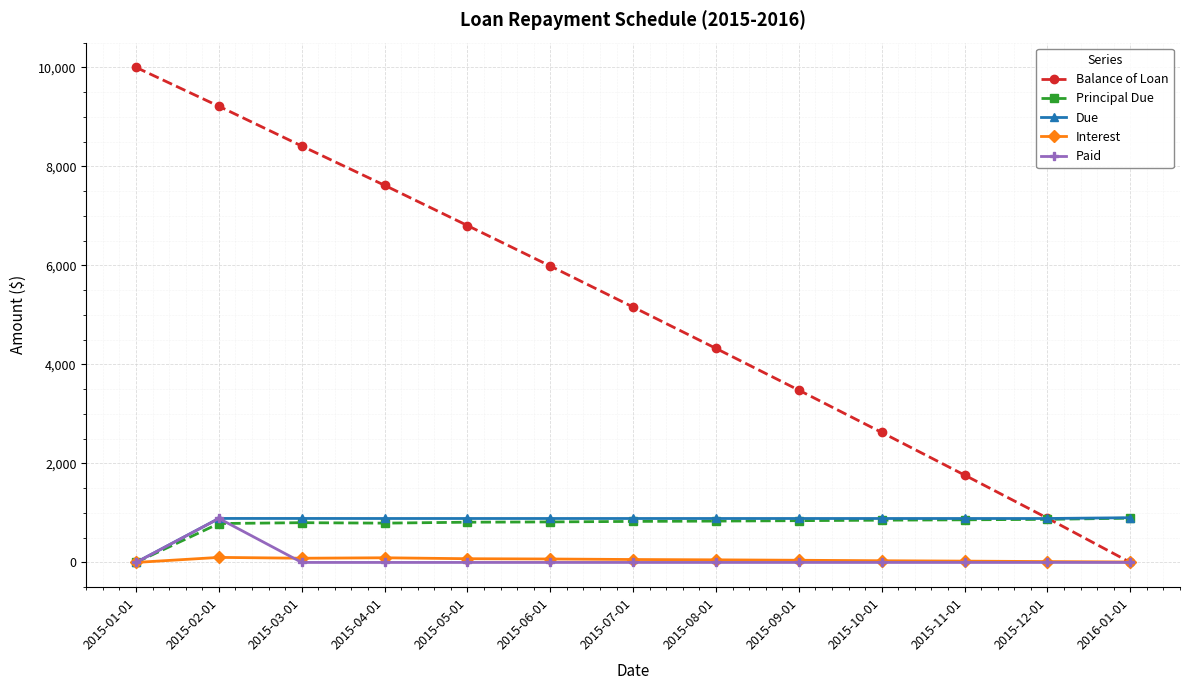

What is the value of the Due point at the 2nd from the left?

888.7